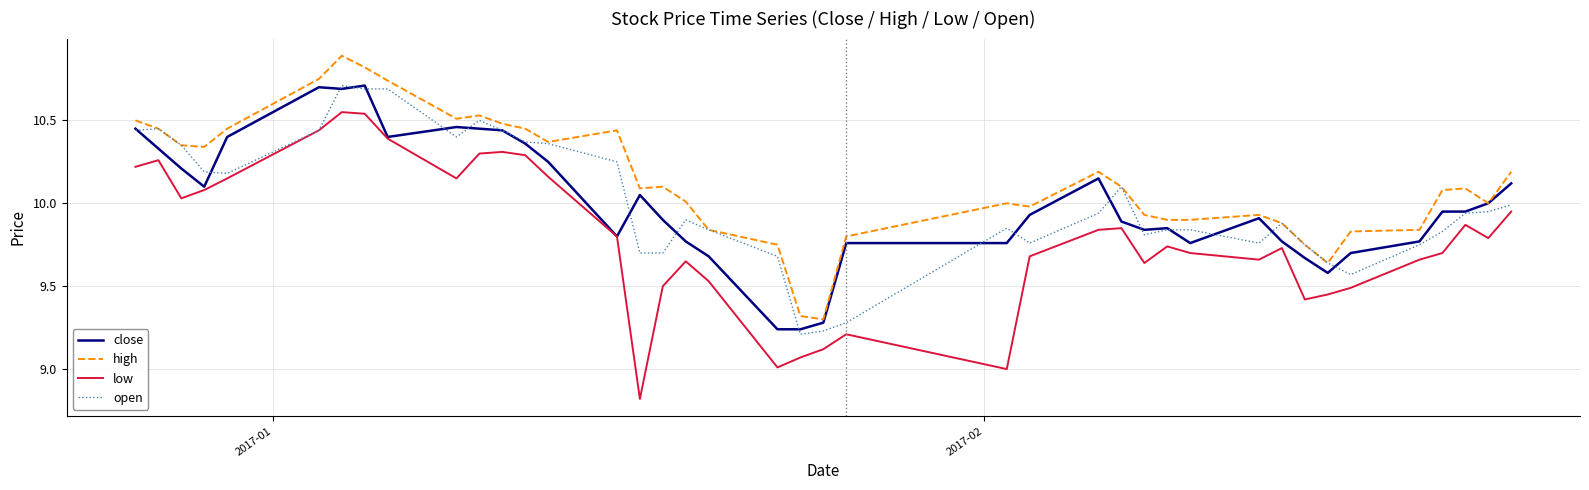

Which series has the largest range (max minus min)?

low